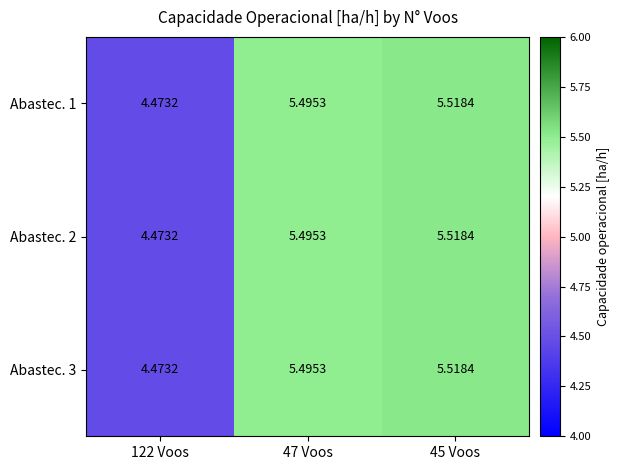

Is the value of Abastec. 3 at 47 Voos greater than the value of Abastec. 1 at 122 Voos?

Yes